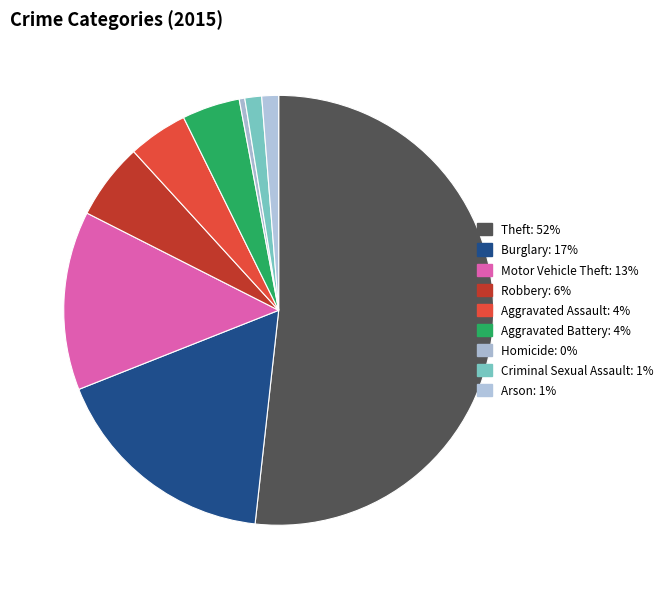

What percentage is NOT represented by Burglary?

82.7%